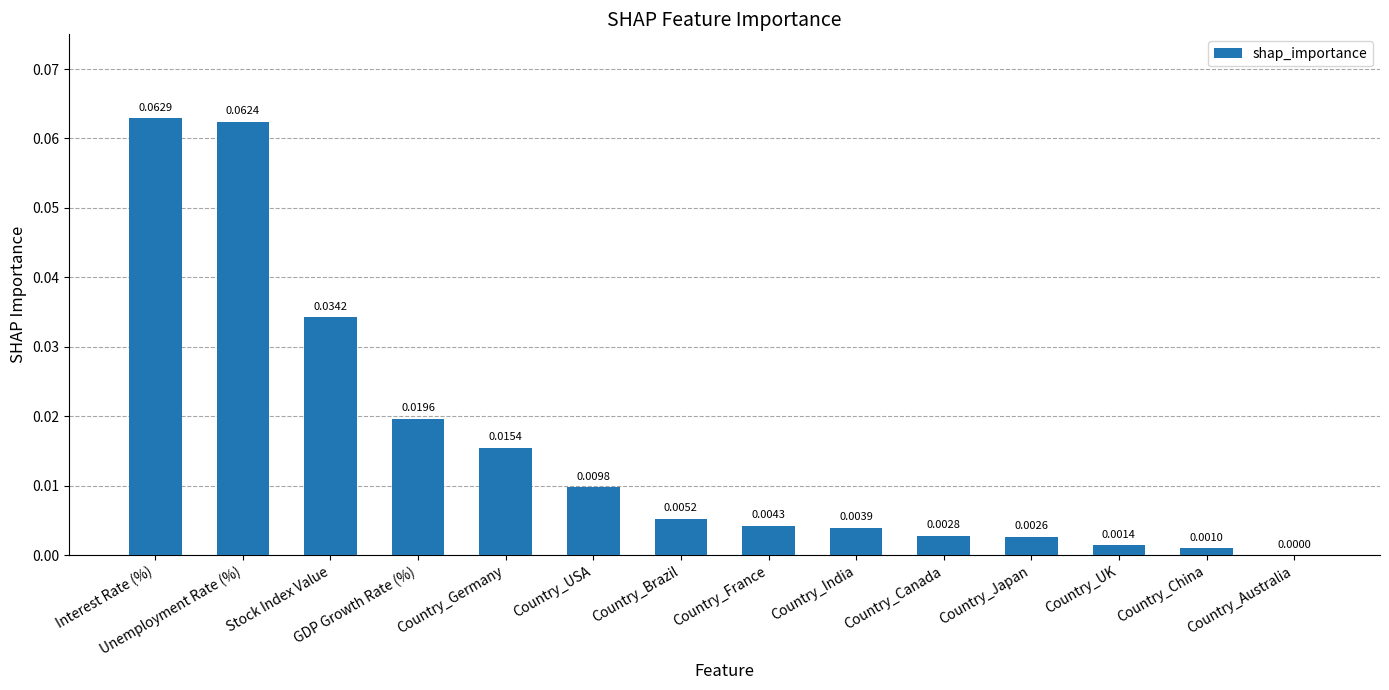

Where is the data nearest to the value 0?

Country_Australia